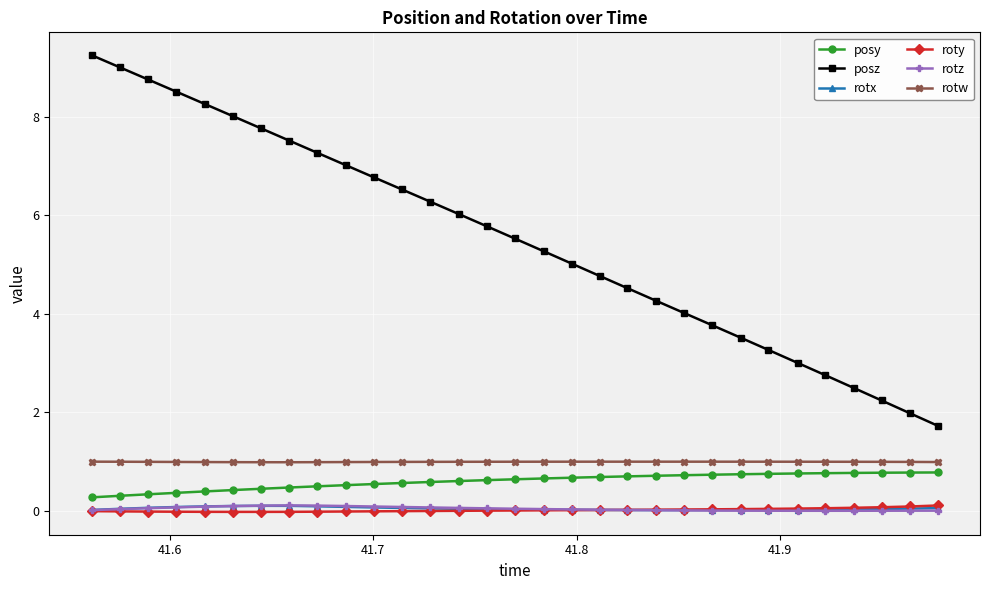

True or false: posz has more than 0 interior local peaks.

False